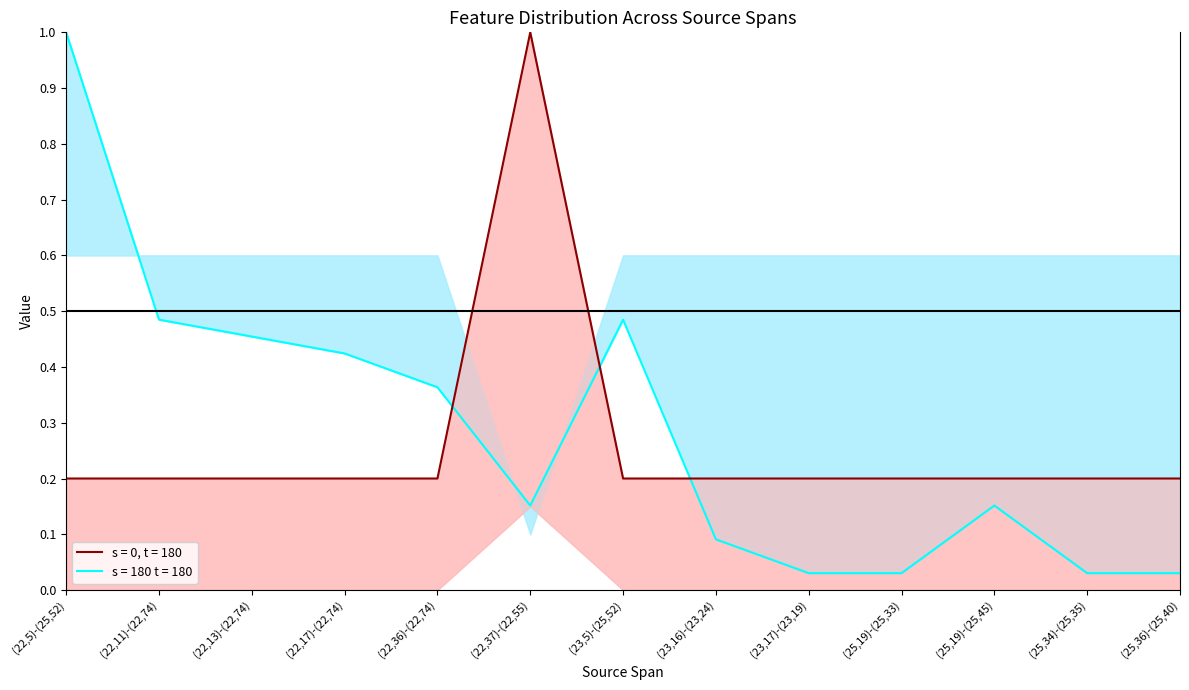

Is the value of L-DidChange lower at (25,34)-(25,35) greater than the value of L-NoChange upper at (23,16)-(23,24)?

Yes